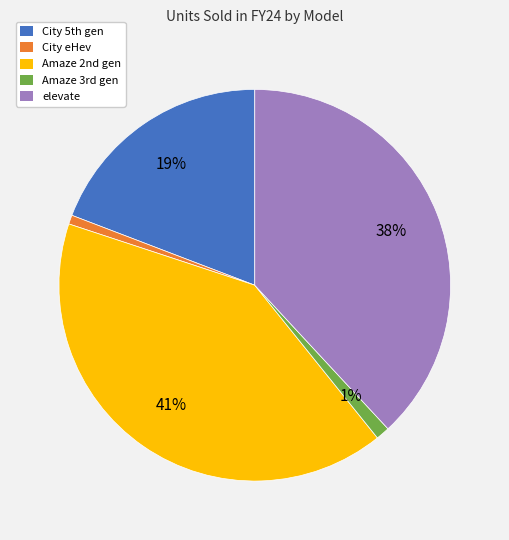

Count the number of slices in the pie.

5